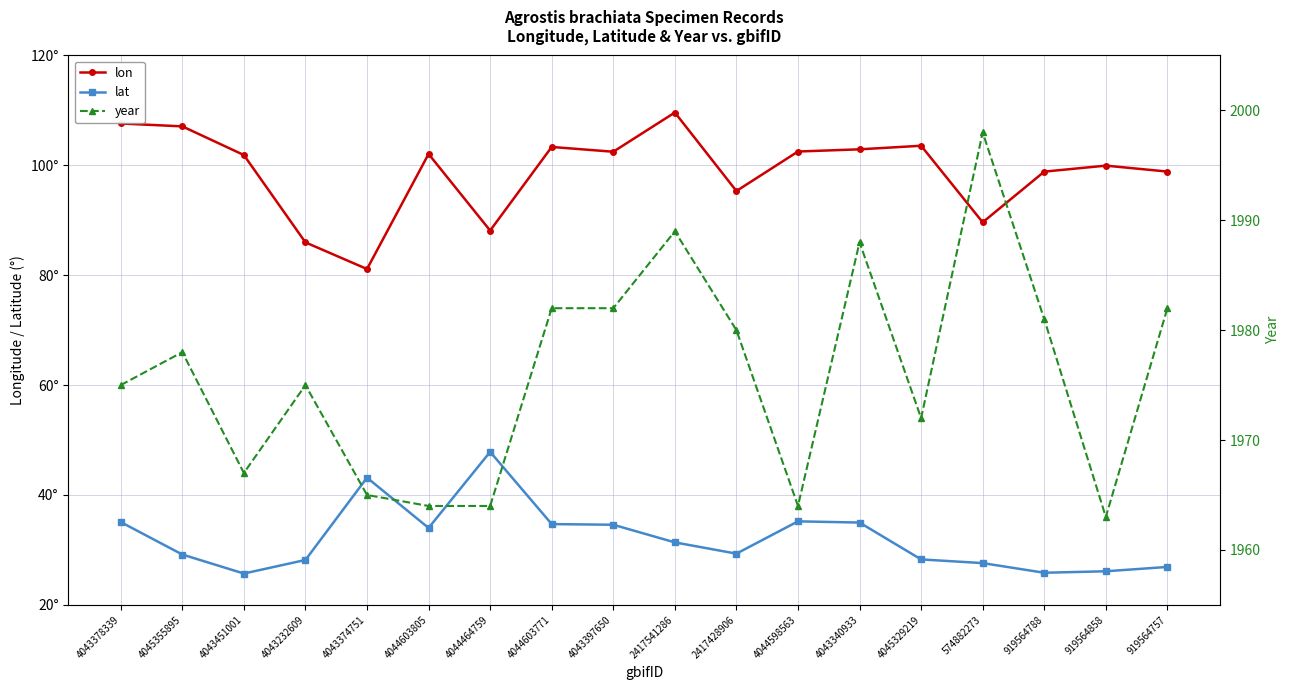

Where is lon nearest to the value 95?

2417428906